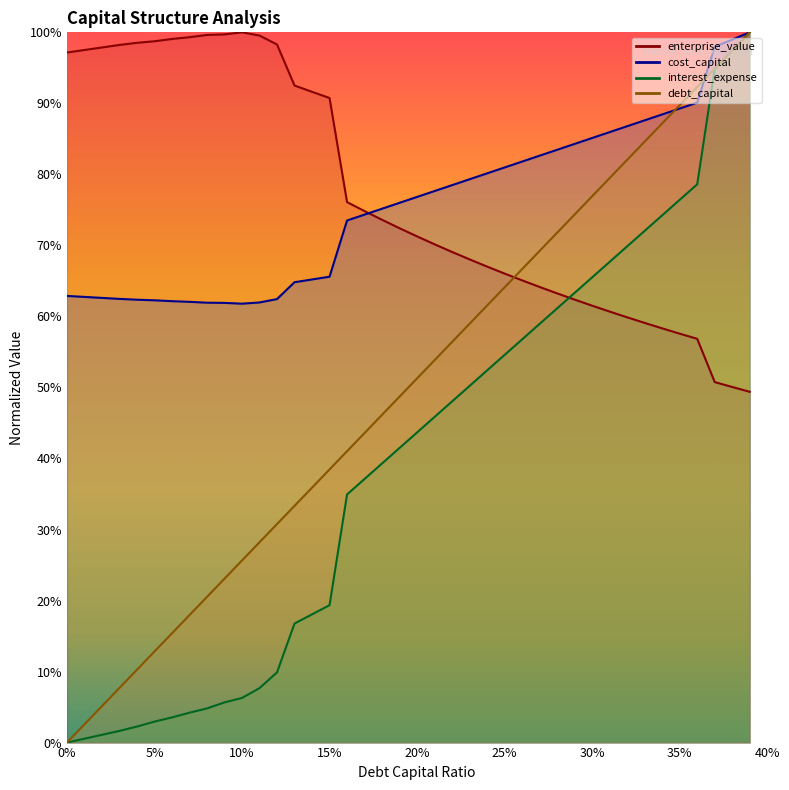

What is the maximum value for enterprise_value?

1.0